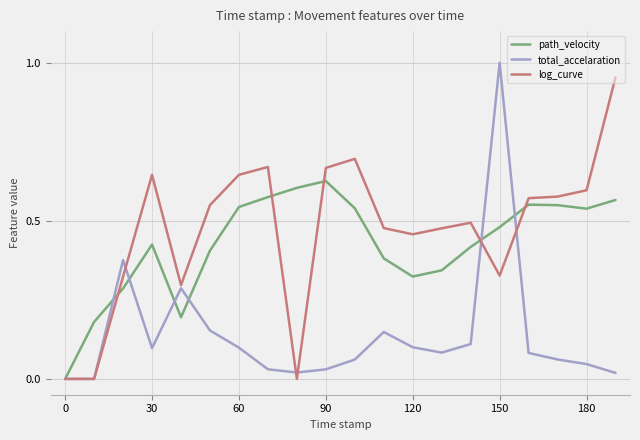

Rank the series by their maximum value, from highest to lowest.

total_accelaration, log_curve, path_velocity